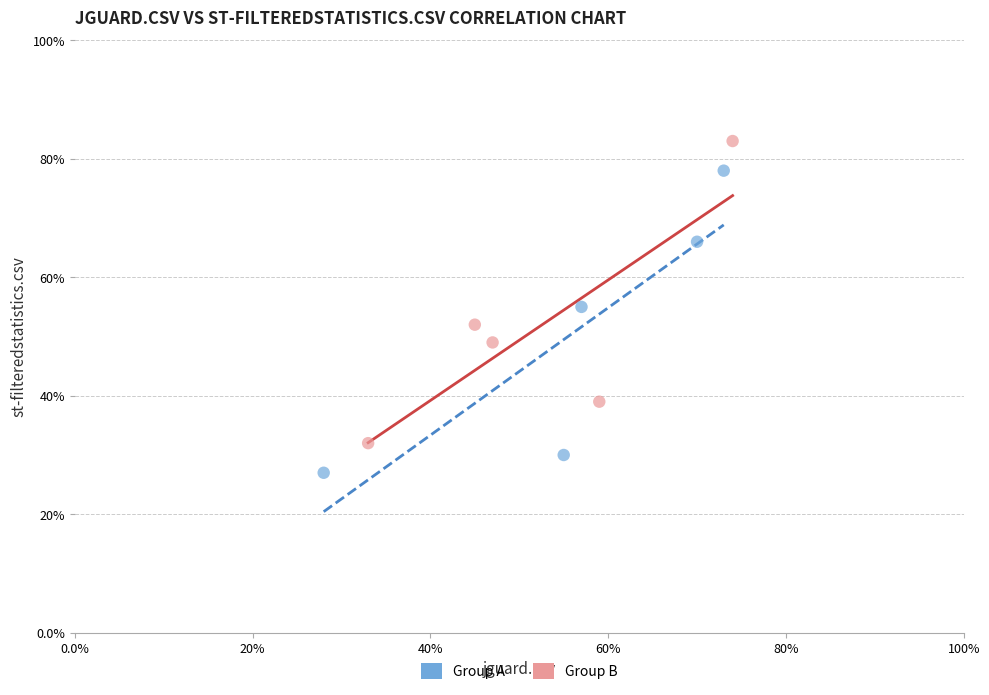

What are all the series names shown in the legend?

Group A, Group B